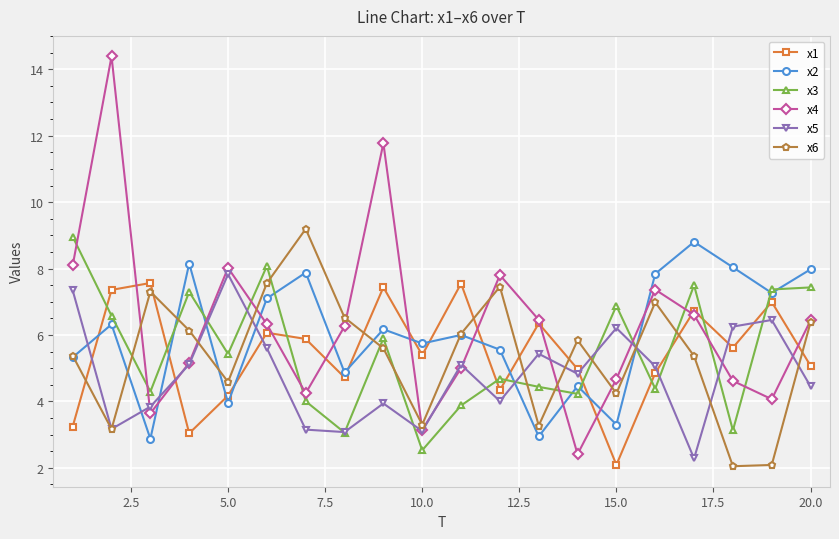

What is the minimum value for x4?

2.4